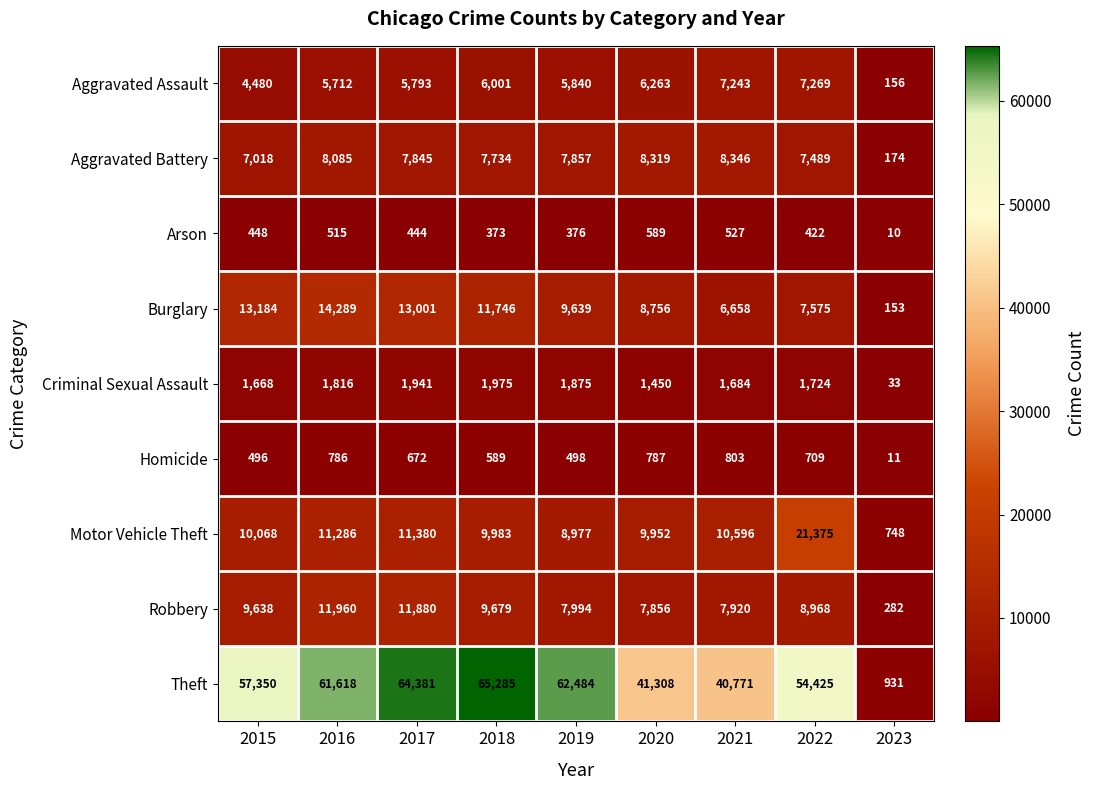

Which series has the largest range (max minus min)?

Theft